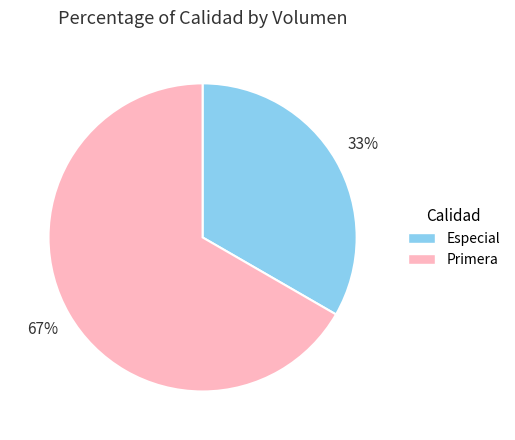

To the nearest percent, what is the average slice percentage?

50%